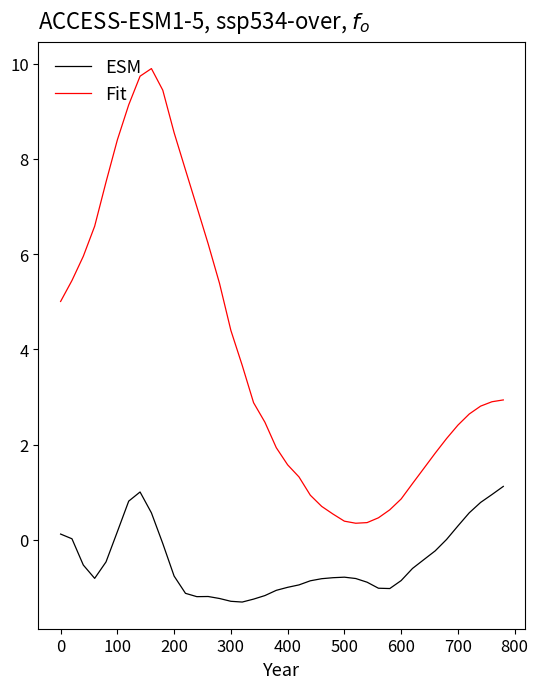

What is the minimum value for Fit?

0.3